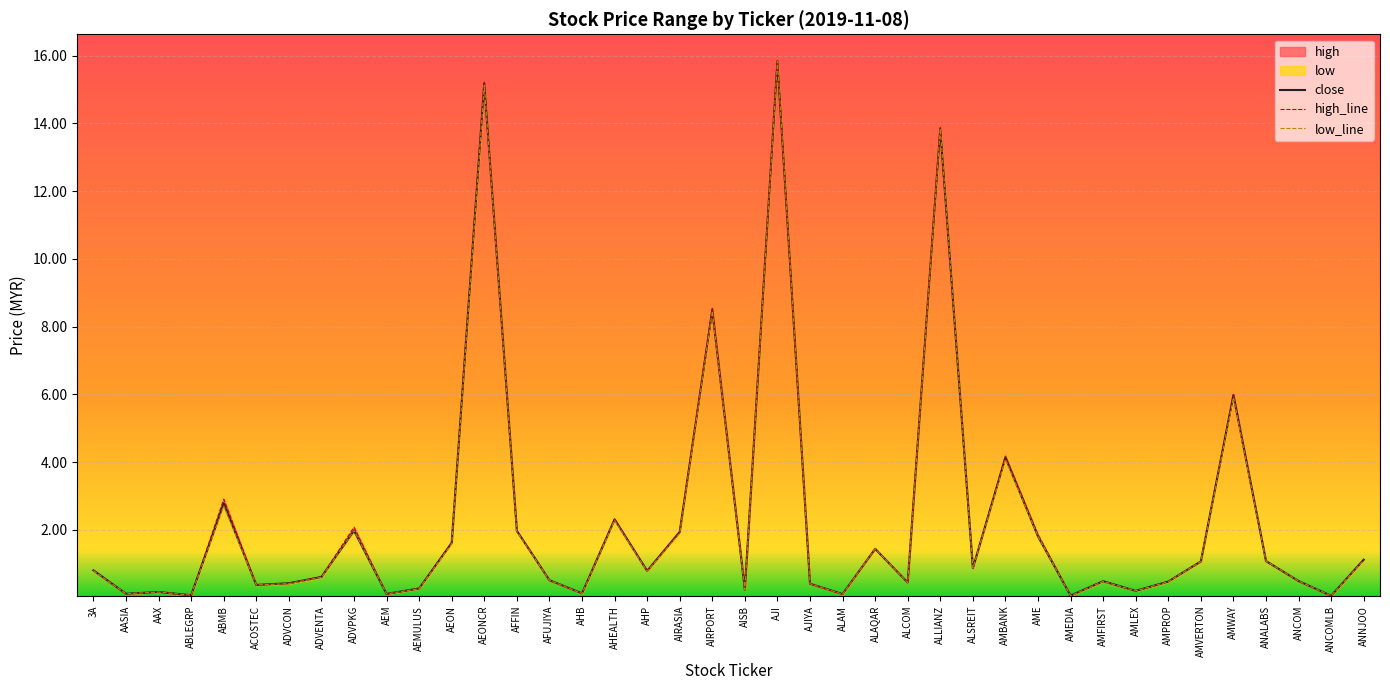

Reading left to right, extract all data points from this chart.

close: 0.8	0.1	0.2	0.1	2.8	0.4	0.4	0.6	2.0	0.1	0.3	1.6	15.2	2.0	0.5	0.1	2.3	0.8	1.9	8.5	0.2	15.8	0.4	0.1	1.4	0.4	13.8	0.9	4.1	1.8	0.1	0.5	0.2	0.5	1.1	6.0	1.1	0.5	0.1	1.1
high_line: 0.8	0.1	0.2	0.1	2.9	0.4	0.4	0.6	2.1	0.1	0.3	1.6	15.2	2.0	0.5	0.1	2.3	0.8	1.9	8.6	0.3	15.8	0.4	0.1	1.4	0.4	13.9	0.9	4.2	1.9	0.1	0.5	0.2	0.5	1.1	6.0	1.1	0.5	0.1	1.1
low_line: 0.8	0.1	0.2	0.1	2.7	0.4	0.4	0.6	2.0	0.1	0.3	1.6	15.1	1.9	0.5	0.1	2.3	0.8	1.9	8.4	0.2	15.8	0.4	0.1	1.4	0.4	13.8	0.9	4.1	1.8	0.1	0.5	0.2	0.5	1.1	5.9	1.1	0.5	0.1	1.1